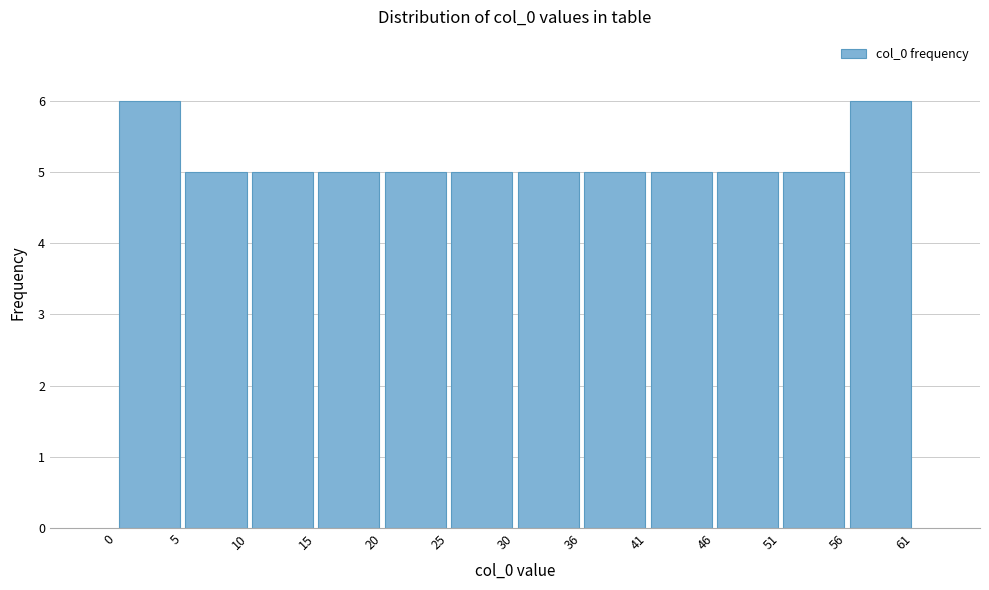

Reading left to right, list every bar in this chart as the range it spans on the x-axis followed by its height. The values are not printed on the chart, so give them approximately, as read against the axis.

0 to 5: 6
5 to 10: 5
10 to 15: 5
15 to 20: 5
20 to 25: 5
25 to 30: 5
30 to 36: 5
36 to 41: 5
41 to 46: 5
46 to 51: 5
51 to 56: 5
56 to 61: 6